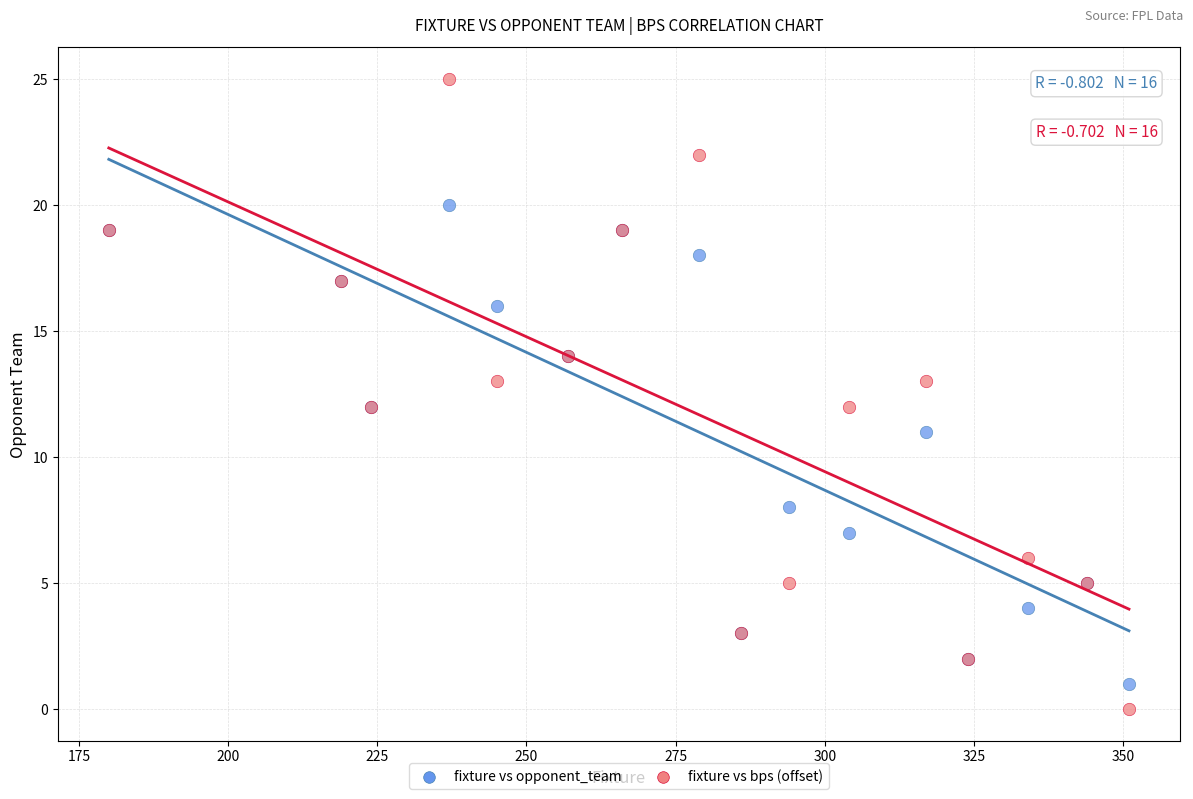

Which series has the widest spread of Y values?

fixture vs bps (offset)